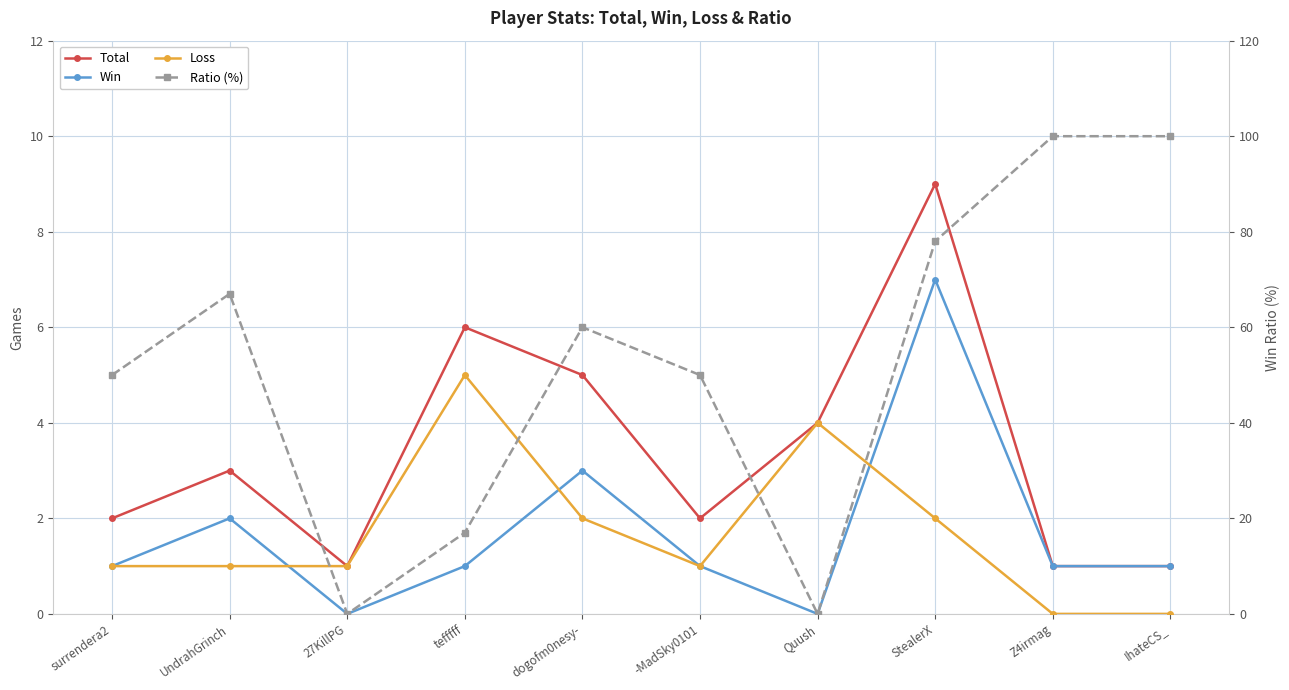

What is the maximum value for Ratio (%)?

100